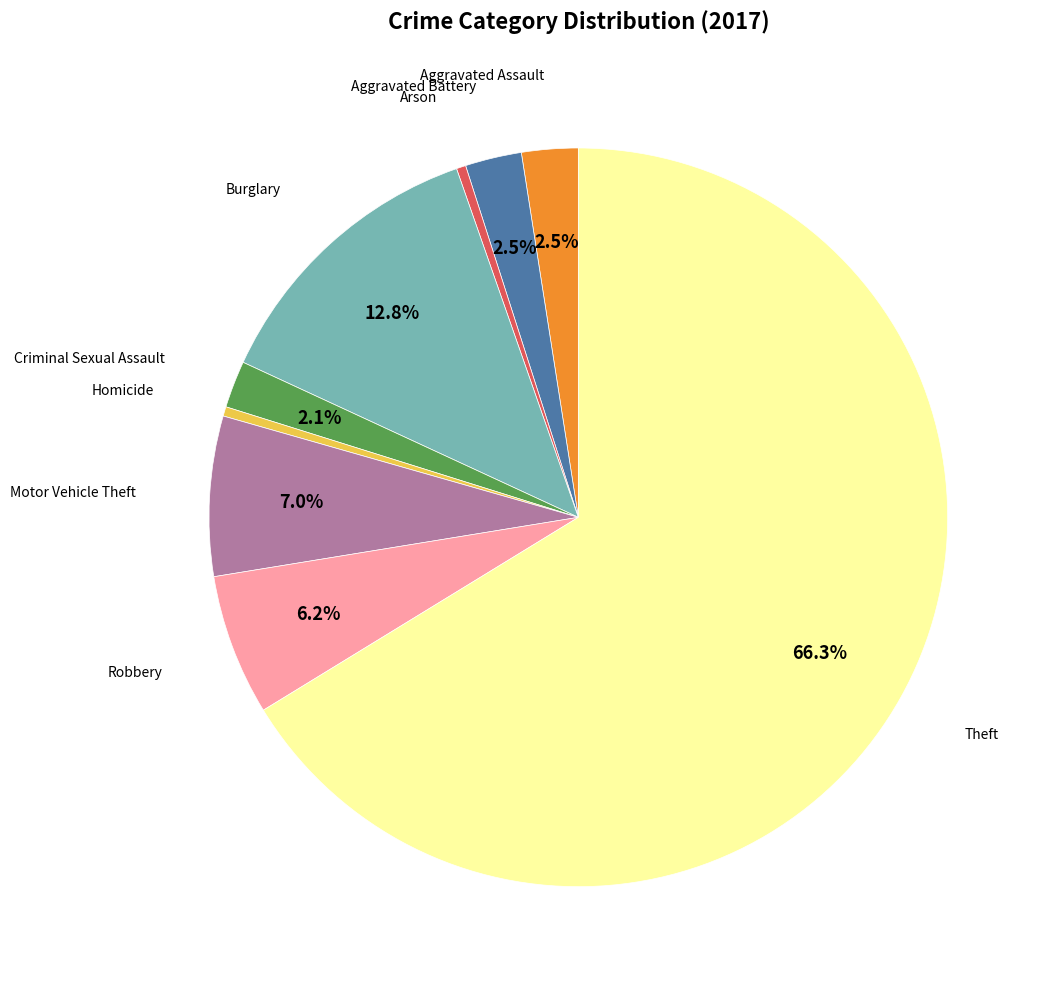

Does any single category account for the majority?

Yes